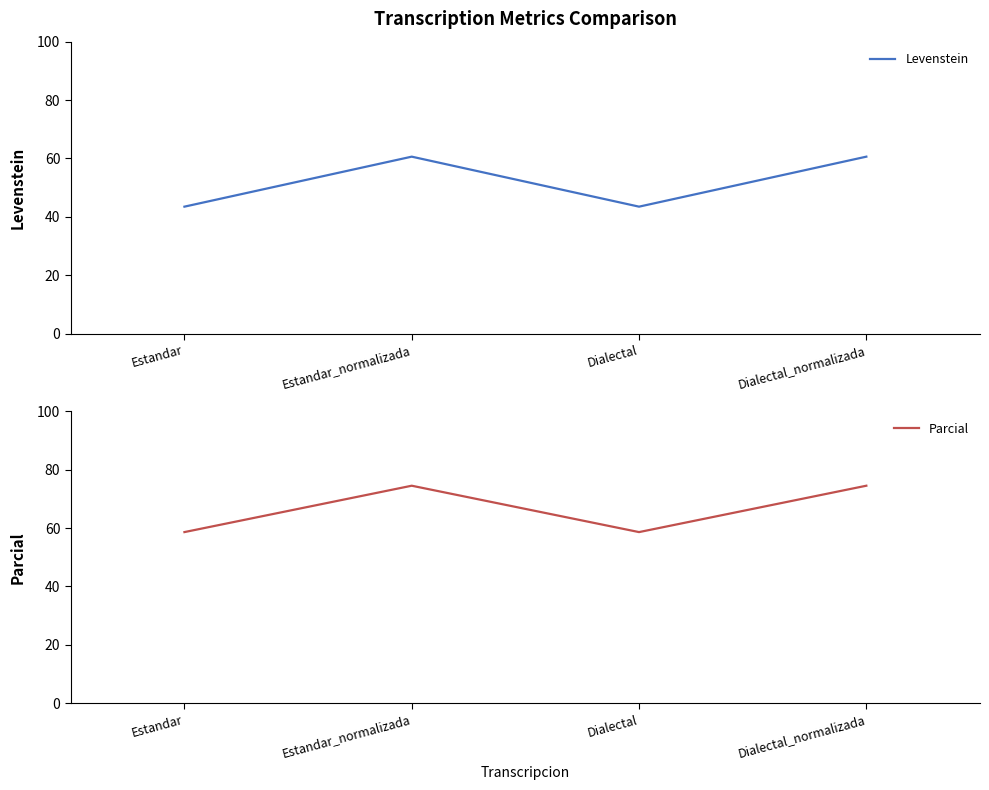

At which label is Levenstein closest to 52?

Estandar